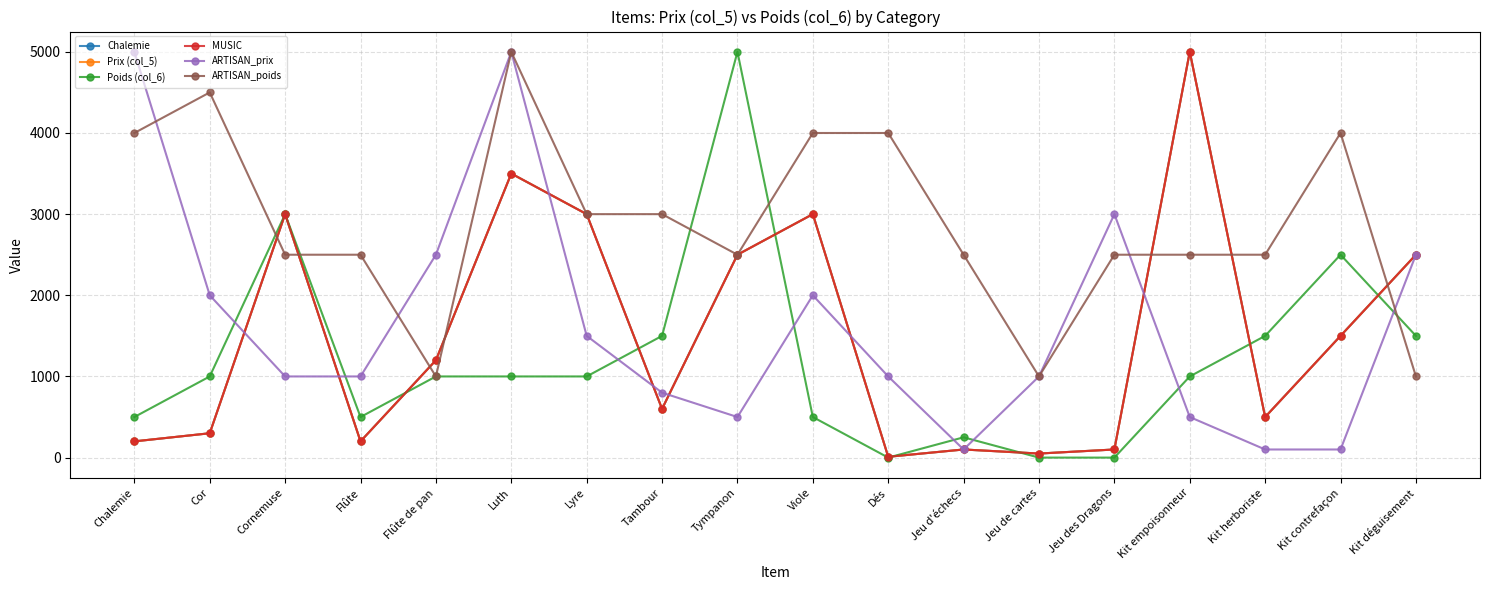

Which has a higher value, Kit herboriste or Tambour?

Tambour